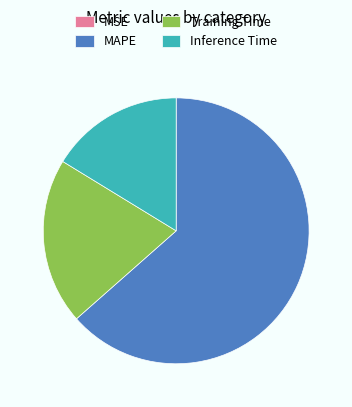

Approximately how many times larger is the value at Inference Time compared to MAPE?

0.3